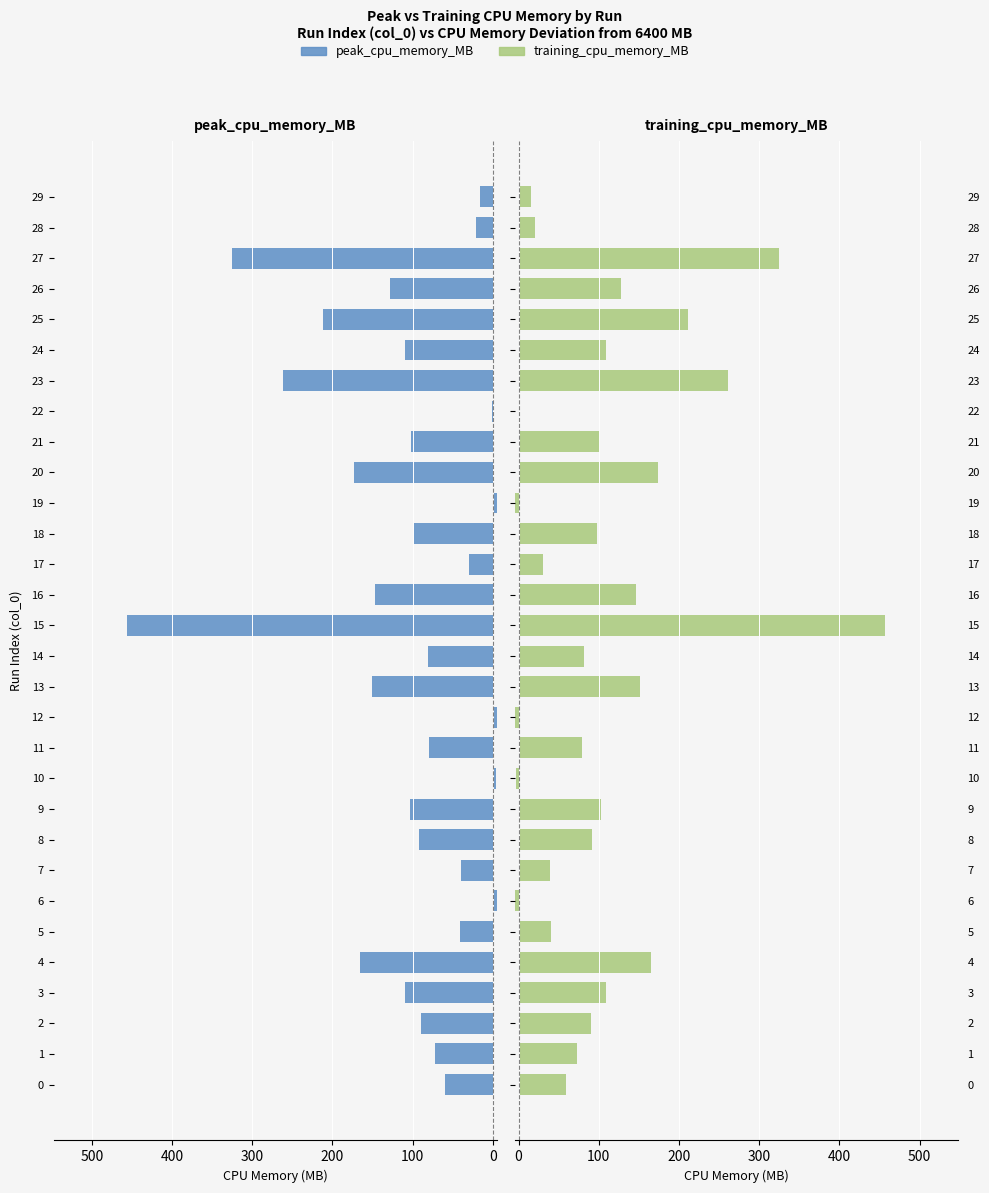

What is the label of the 13th bar from the left?

12